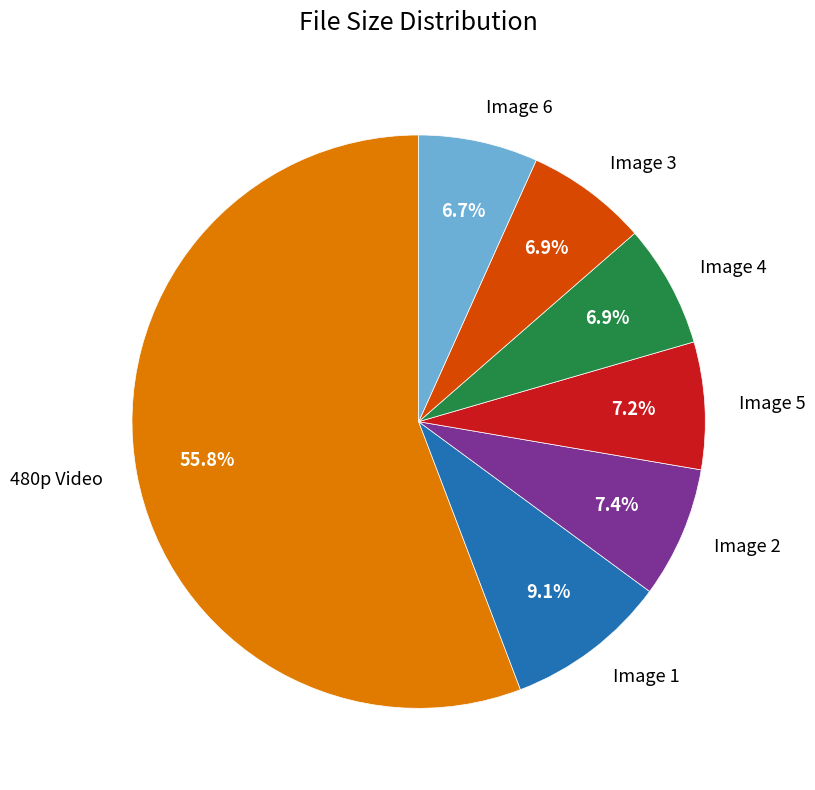

How many segments does this pie chart have?

7